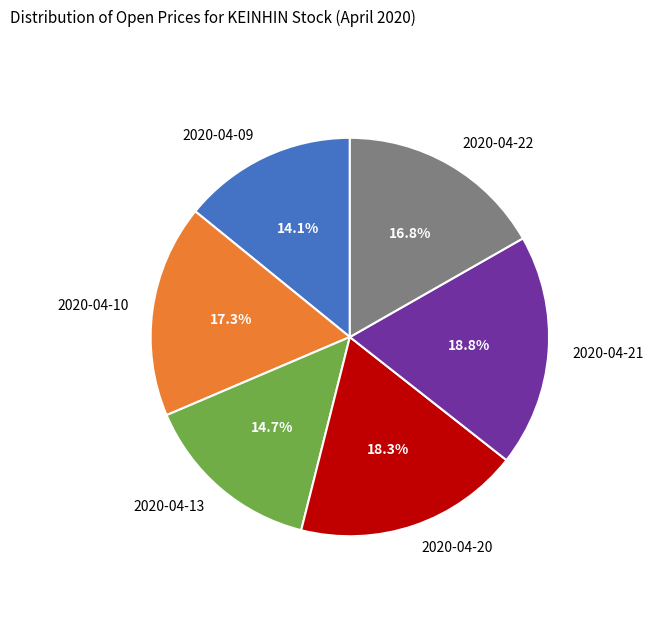

What portion of the pie excludes 2020-04-21?

81.2%